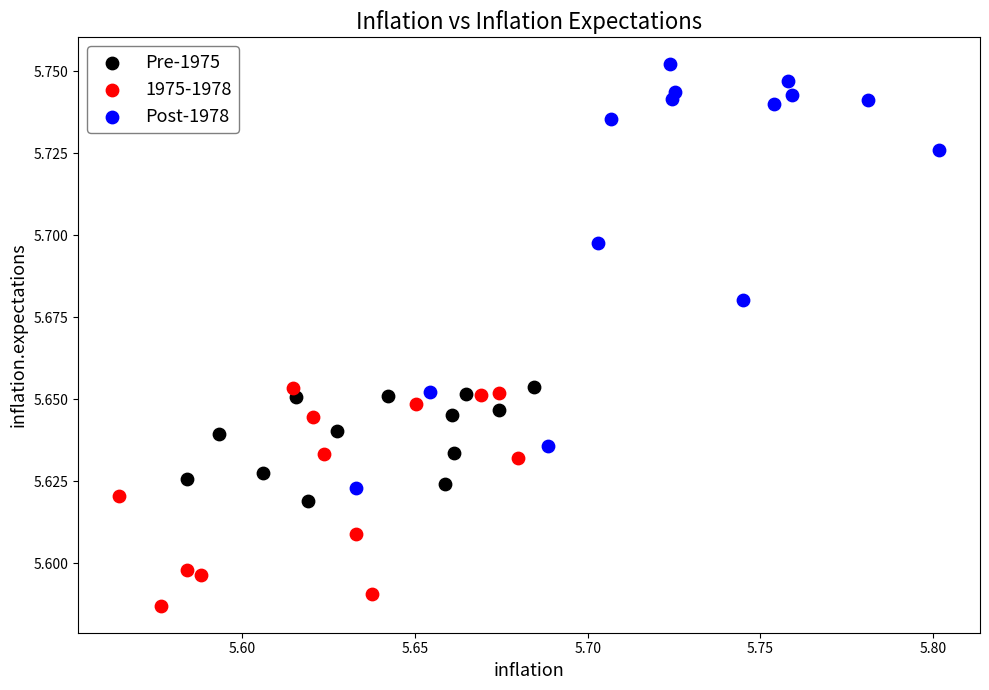

Which series reaches the minimum Y coordinate?

1975-1978